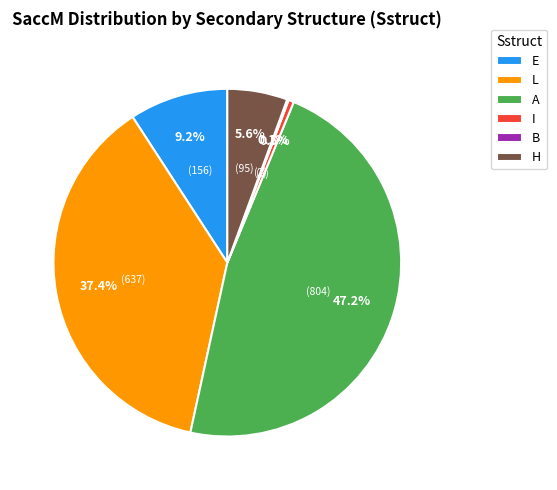

What is the largest slice in the pie chart?

A